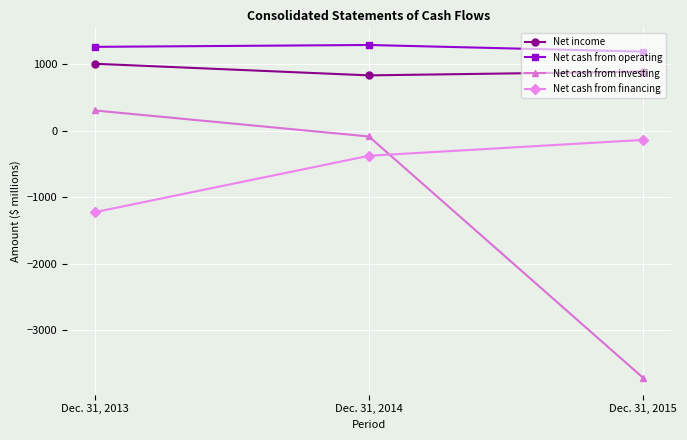

True or false: Net cash from operating has a value of 1192 at Dec. 31, 2015.

True